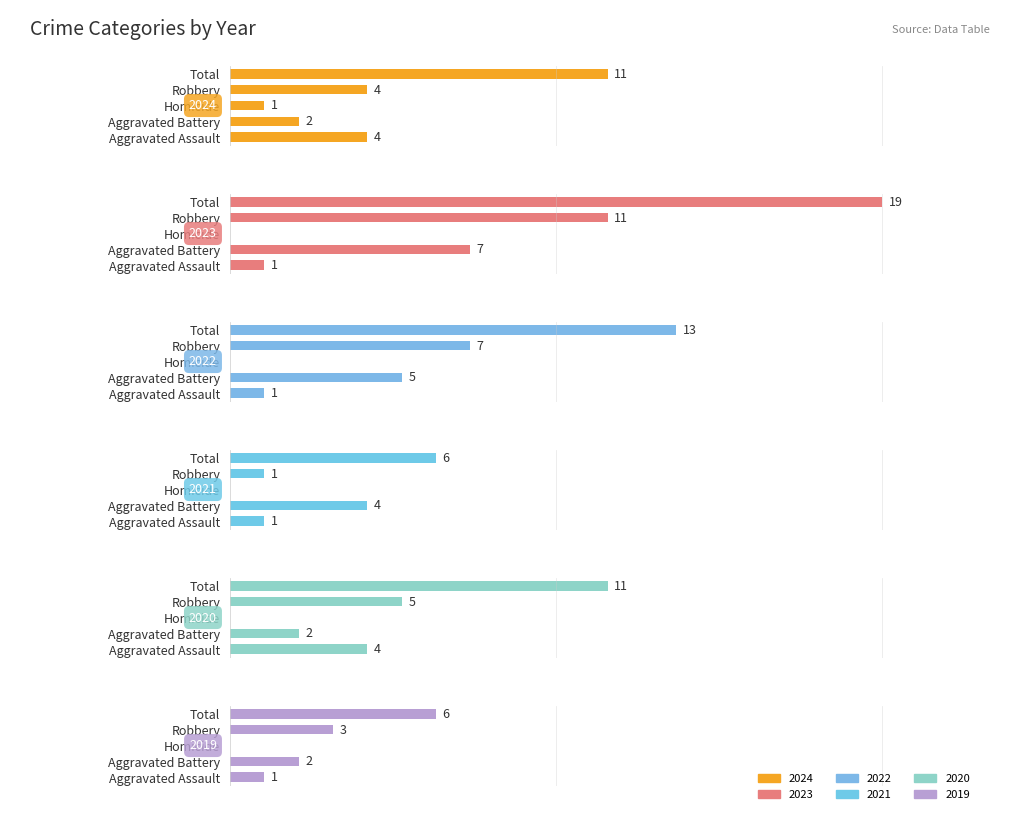

Which category has the highest value in the 2024 series?

Total